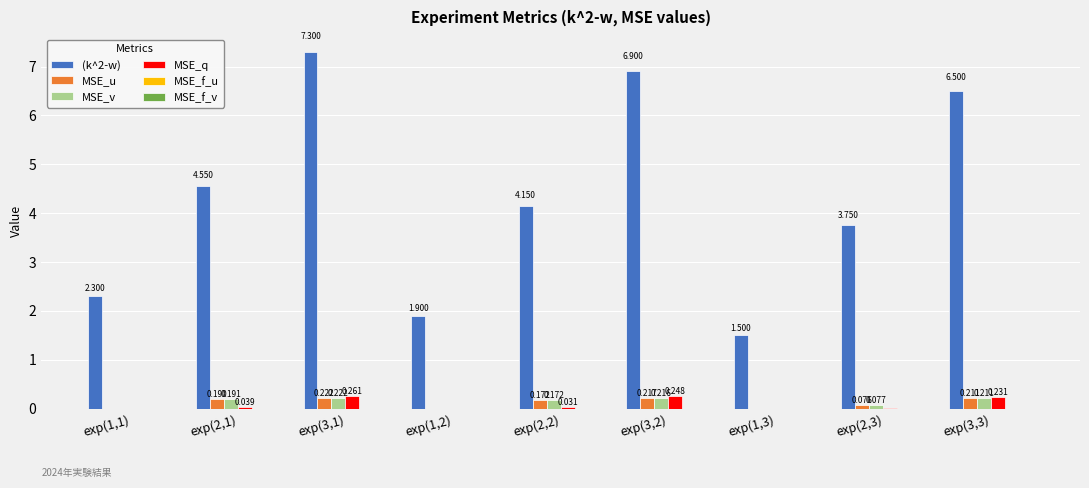

Which series has the widest spread of values?

(k^2-w)